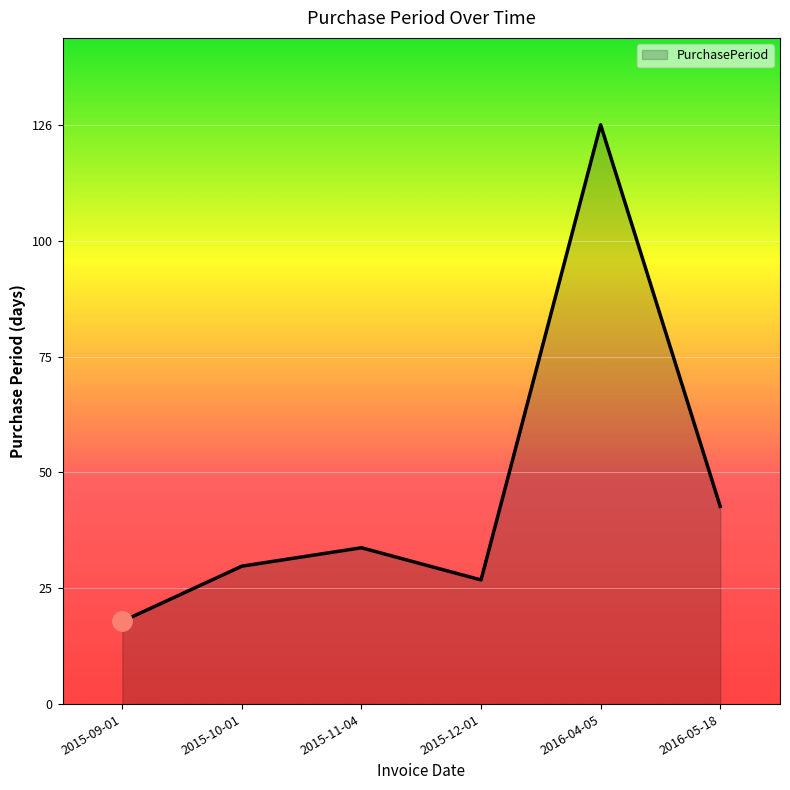

What is the change in value from 2015-10-01 to 2016-04-05?

+96